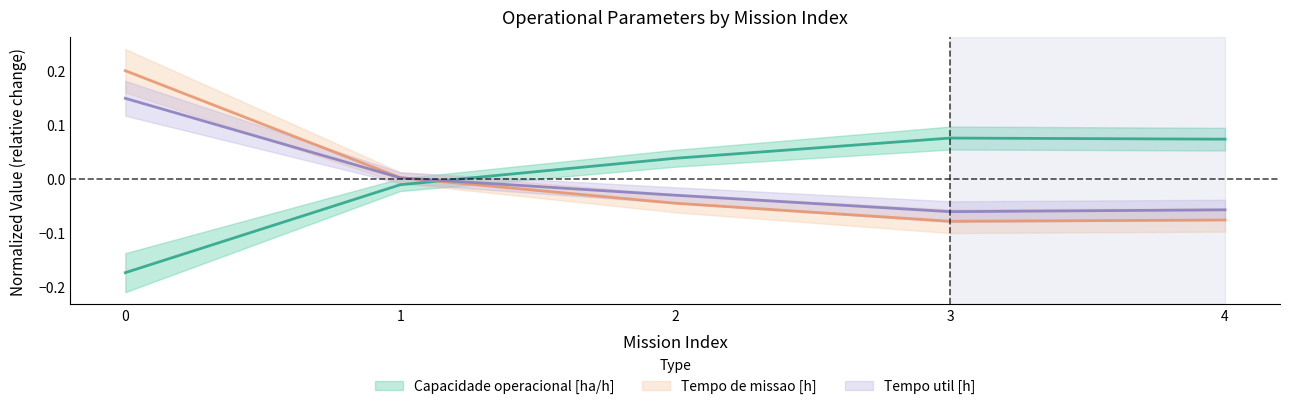

How many intersections are there between Tempo de missao [h] and Capacidade operacional [ha/h]?

1